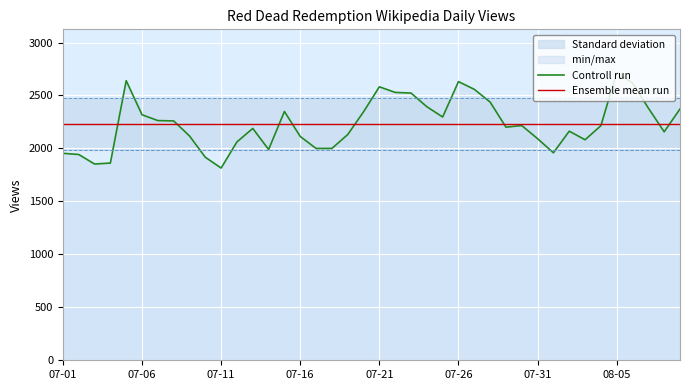

What is the maximum value for Ensemble mean run?

2231.2